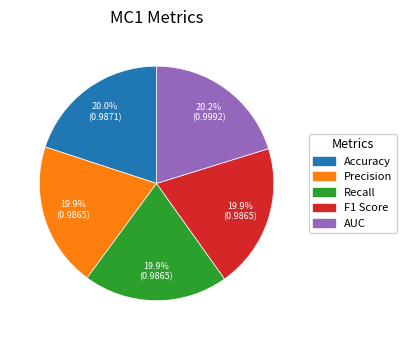

To the nearest percent, what is the average slice percentage?

20%